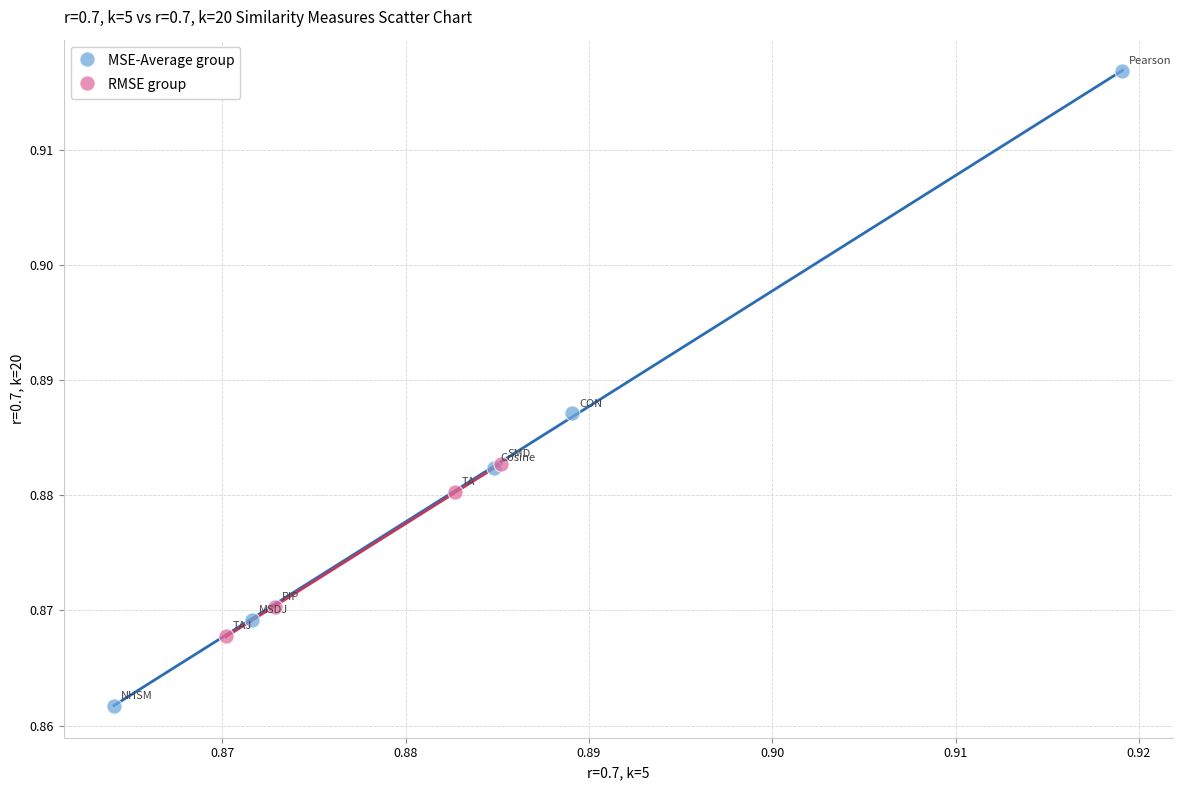

Which series contains the highest Y value?

MSE-Average group